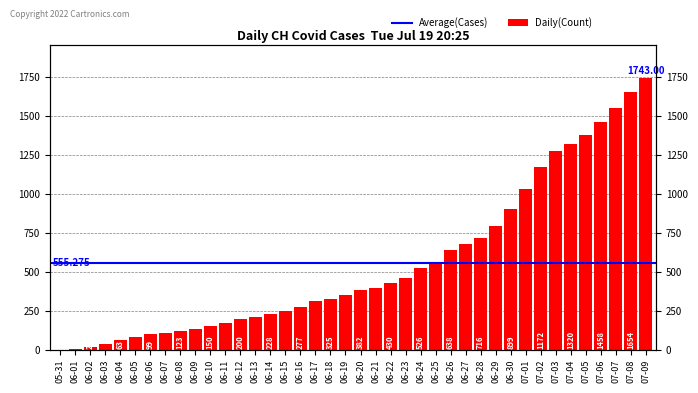

What is the change in value from 06-05 to 06-11?

+87